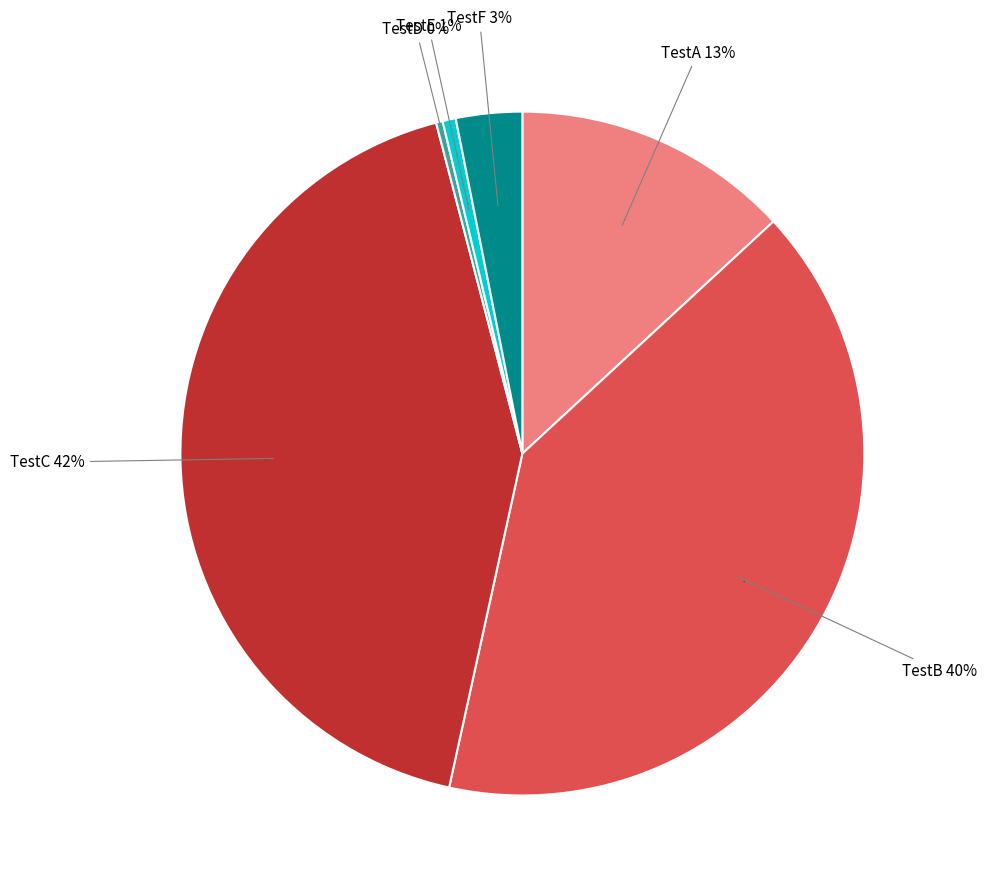

Which category has the biggest portion of the pie?

TestC